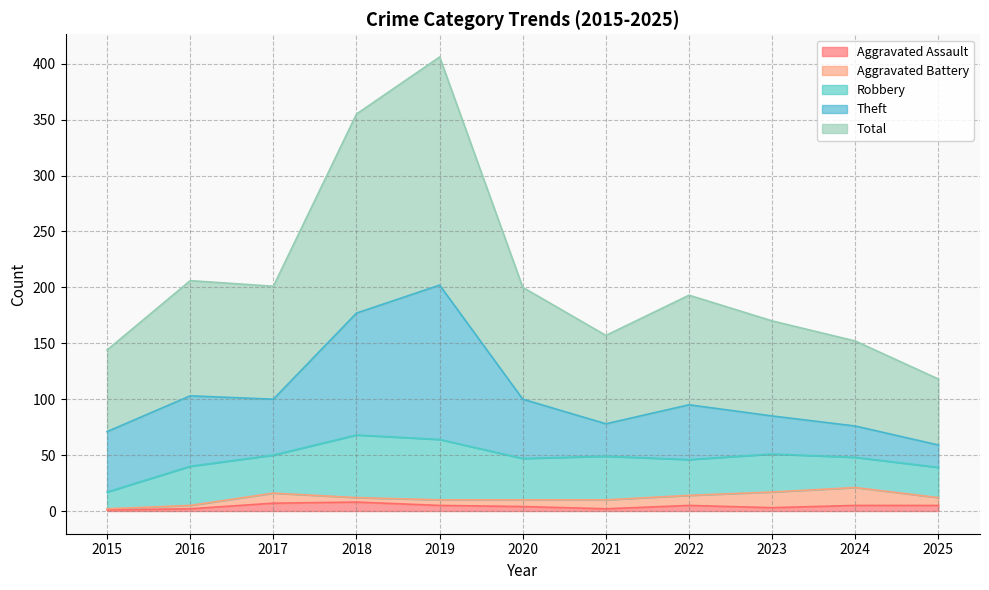

What is the greatest value displayed?

204